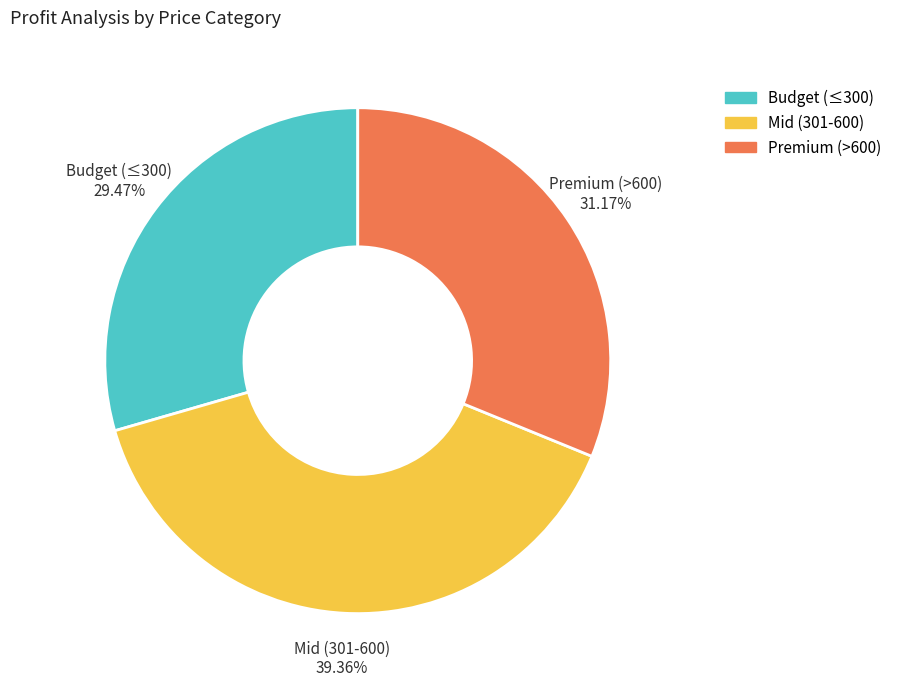

How many slices are in this pie chart?

3